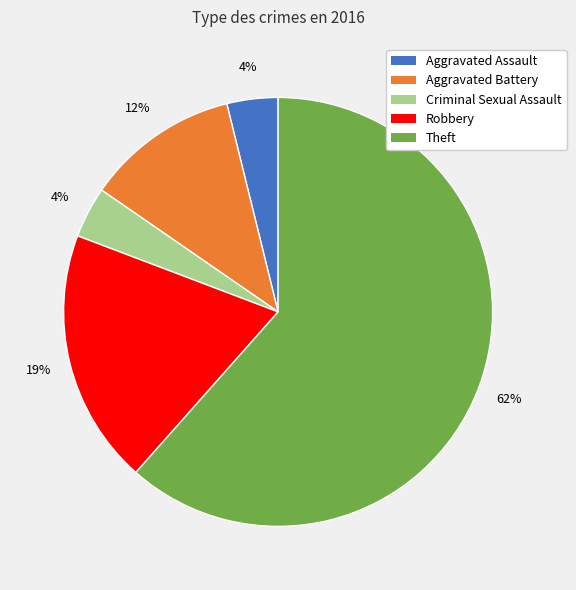

To the nearest percent, what is the combined percentage of Theft and Aggravated Assault?

65%